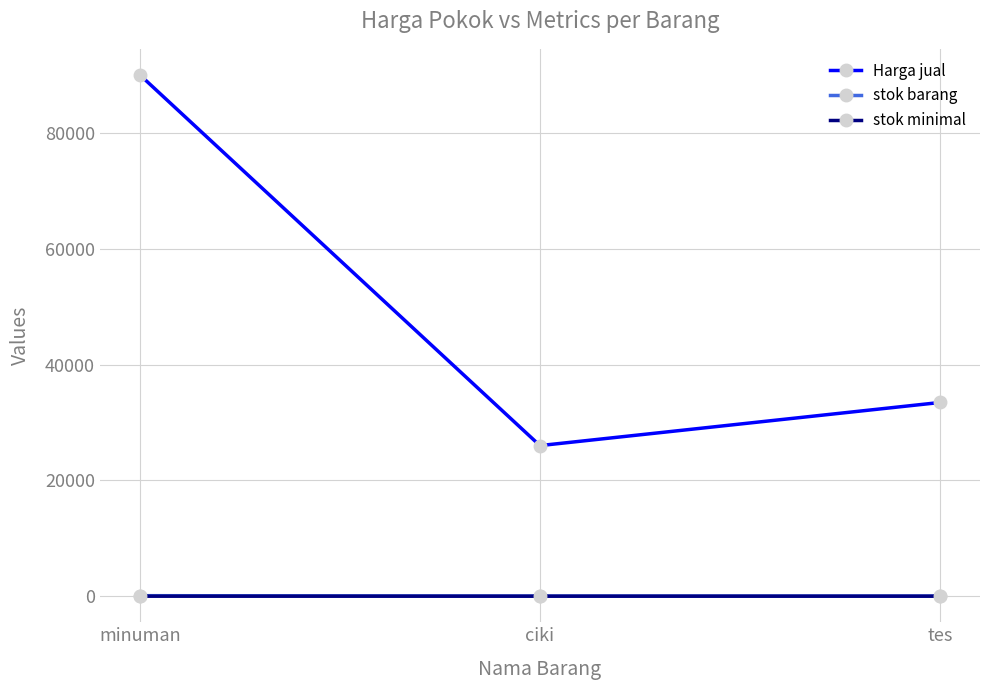

How many values in the stok minimal series exceed 1?

1